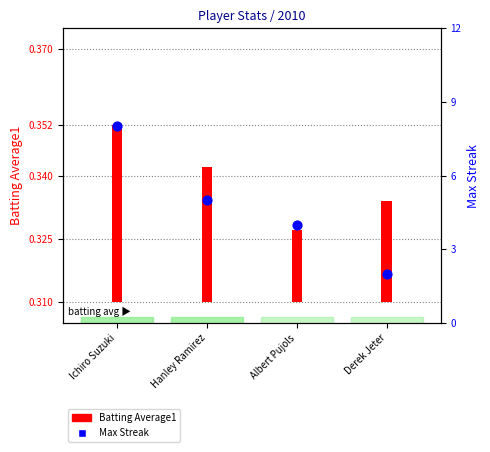

Which has a higher value, Ichiro Suzuki or Albert Pujols?

Ichiro Suzuki